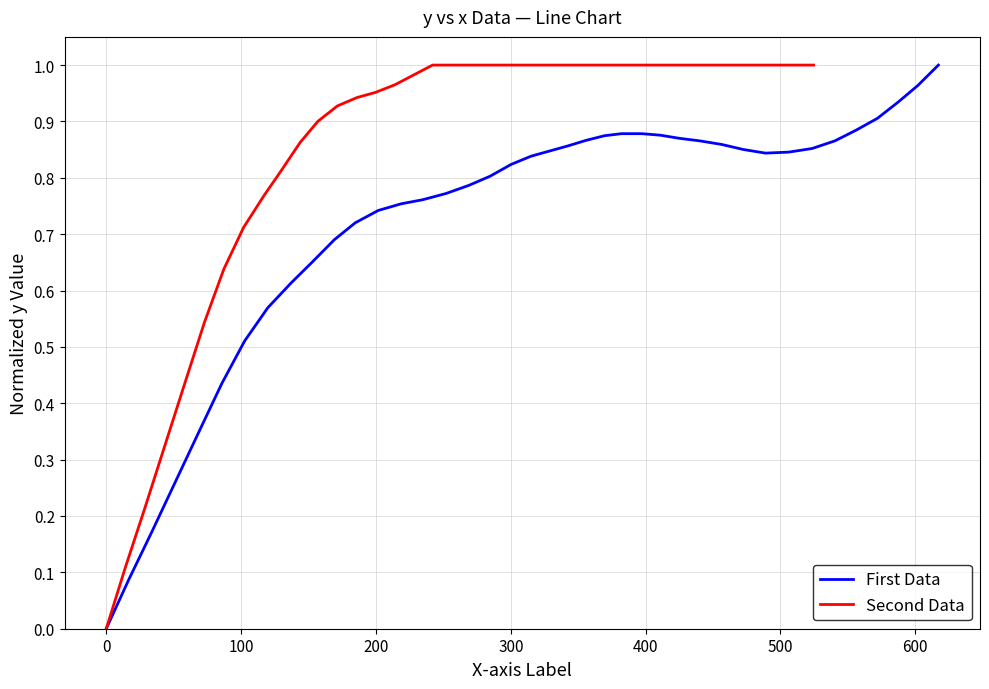

How many series are shown in this chart?

2